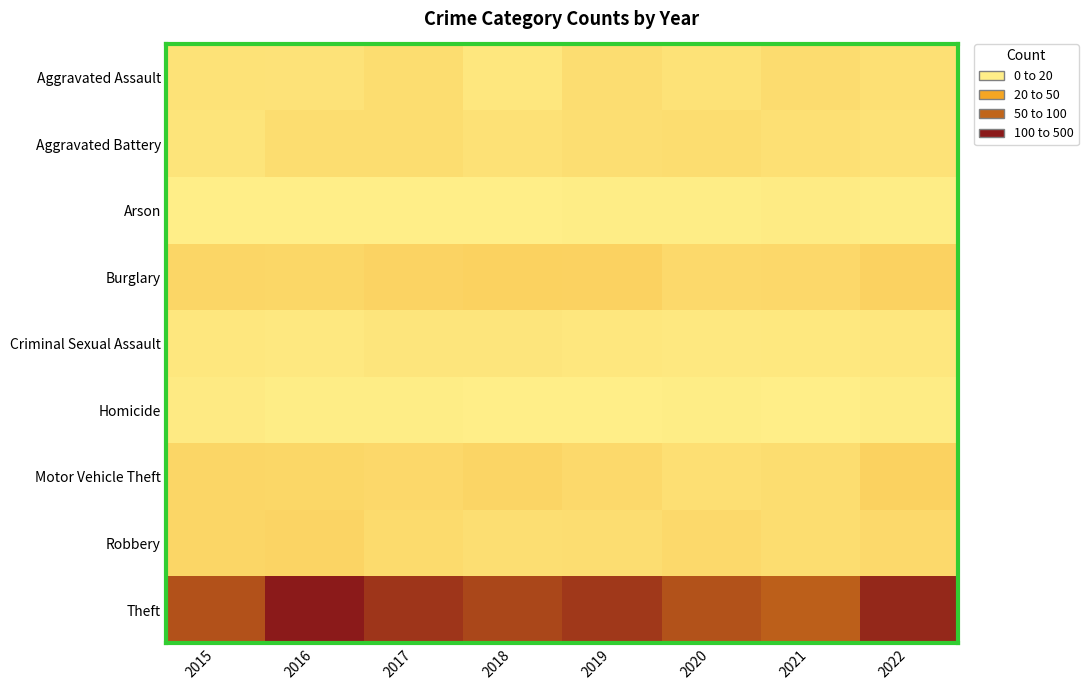

Which series has the widest spread of values?

Theft